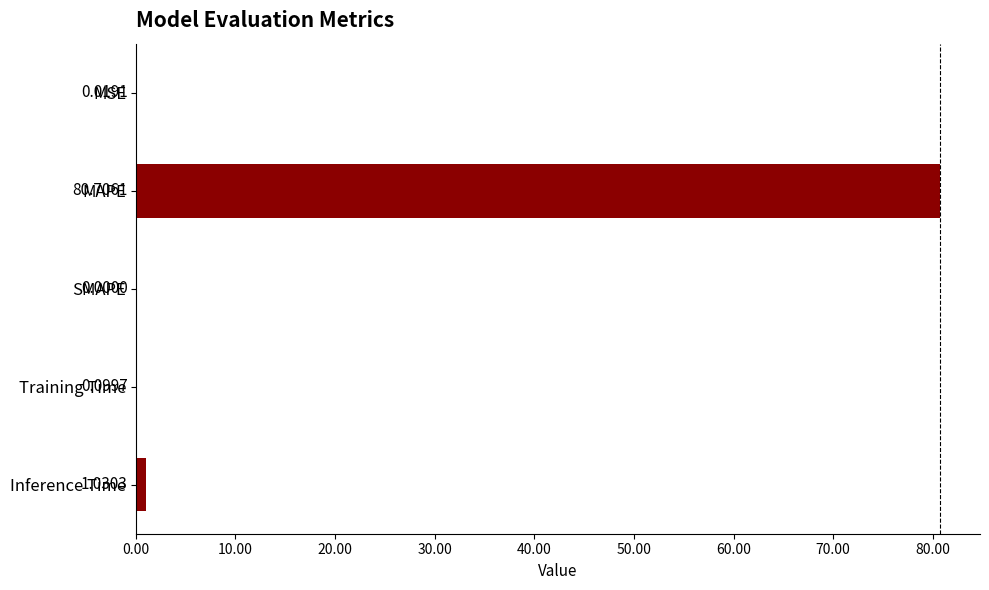

What is the sum of all values?

81.9